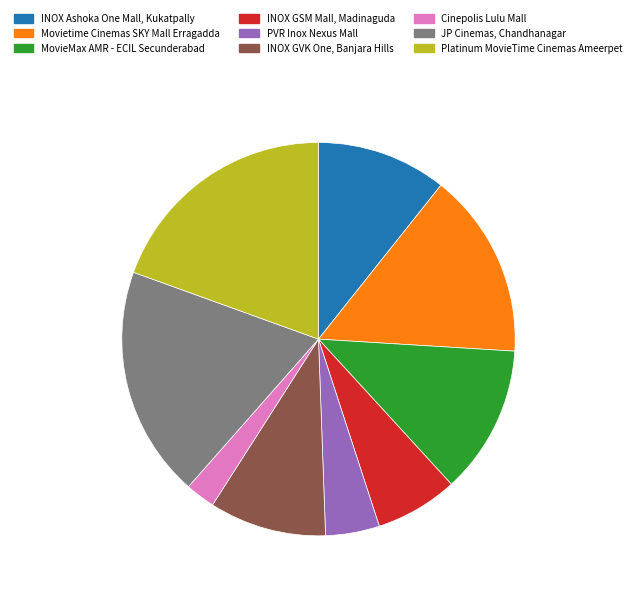

Is the sum of Platinum MovieTime Cinemas Ameerpet and JP Cinemas, Chandhanagar greater than half?

No